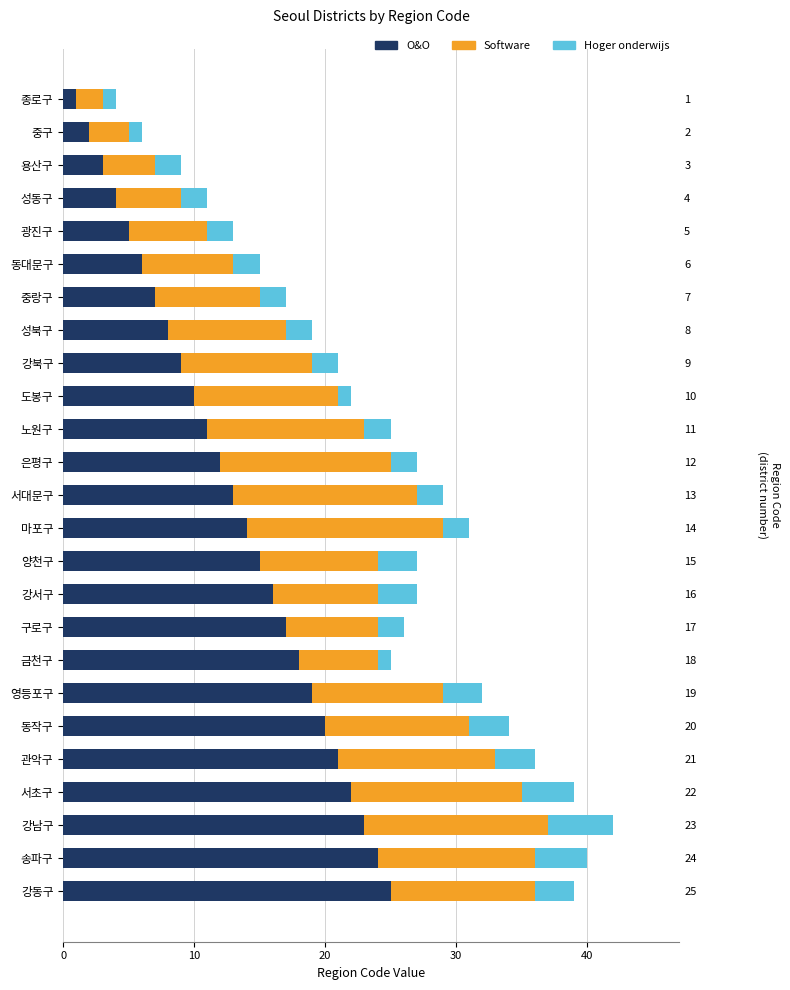

What is the total value across all series at 강서구?

27